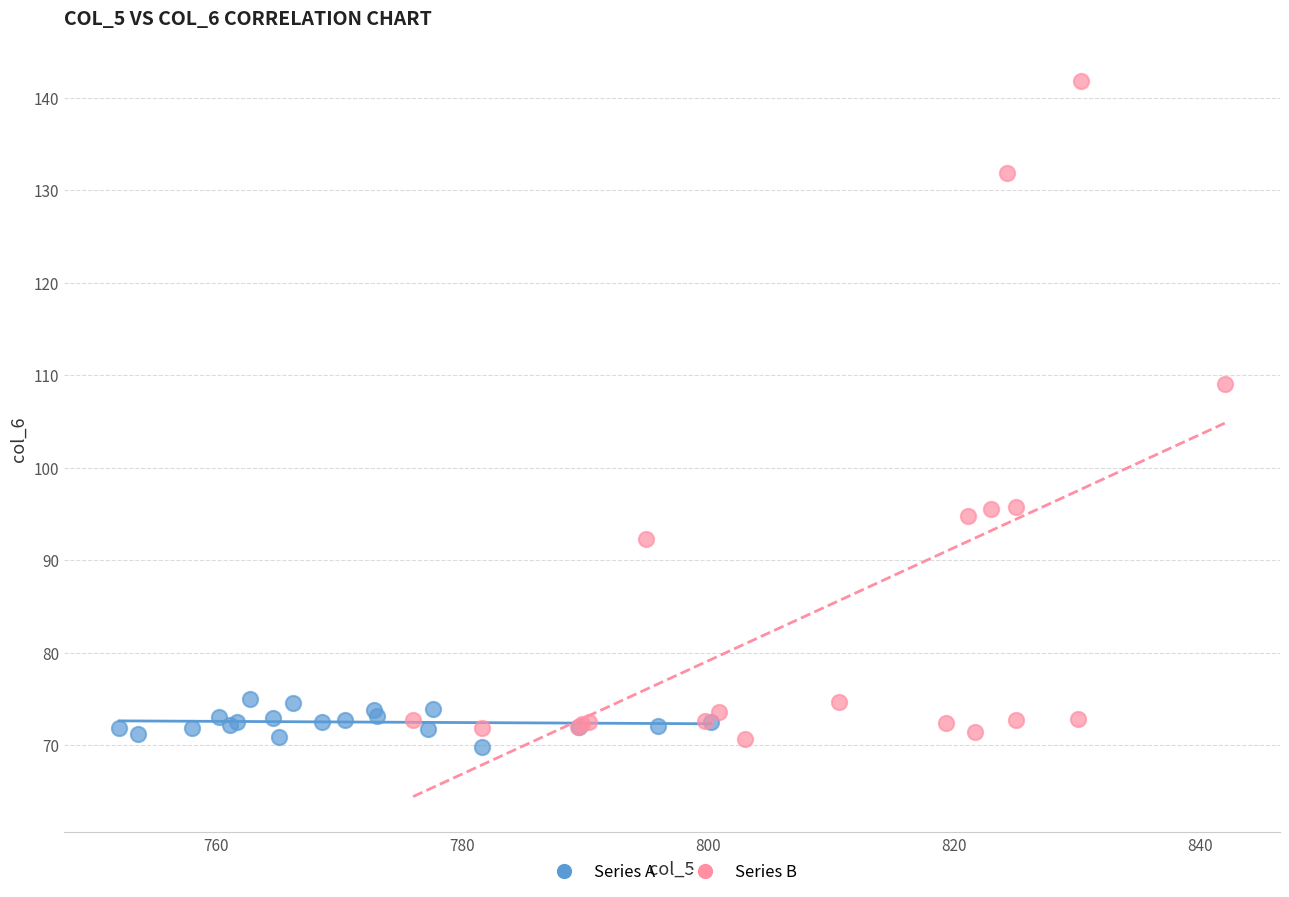

Which series has the largest Y range (max minus min)?

Series B